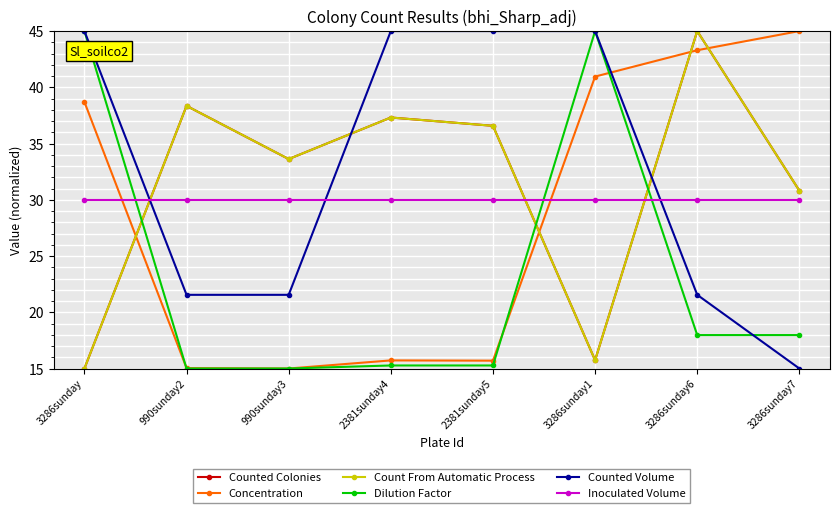

Reading left to right, extract all data points from this chart.

Counted Colonies: 3286sunday=15.0	990sunday2=38.3	990sunday3=33.6	2381sunday4=37.3	2381sunday5=36.6	3286sunday1=15.7	3286sunday6=45.0	3286sunday7=30.8
Concentration: 3286sunday=38.7	990sunday2=15.0	990sunday3=15.0	2381sunday4=15.7	2381sunday5=15.7	3286sunday1=41.0	3286sunday6=43.3	3286sunday7=45.0
Count From Automatic Process: 3286sunday=15.0	990sunday2=38.3	990sunday3=33.6	2381sunday4=37.3	2381sunday5=36.6	3286sunday1=15.7	3286sunday6=45.0	3286sunday7=30.8
Dilution Factor: 3286sunday=45.0	990sunday2=15.0	990sunday3=15.0	2381sunday4=15.3	2381sunday5=15.3	3286sunday1=45.0	3286sunday6=18.0	3286sunday7=18.0
Counted Volume: 3286sunday=45.0	990sunday2=21.6	990sunday3=21.6	2381sunday4=45.0	2381sunday5=45.0	3286sunday1=45.0	3286sunday6=21.6	3286sunday7=15.0
Inoculated Volume: 3286sunday=30.0	990sunday2=30.0	990sunday3=30.0	2381sunday4=30.0	2381sunday5=30.0	3286sunday1=30.0	3286sunday6=30.0	3286sunday7=30.0